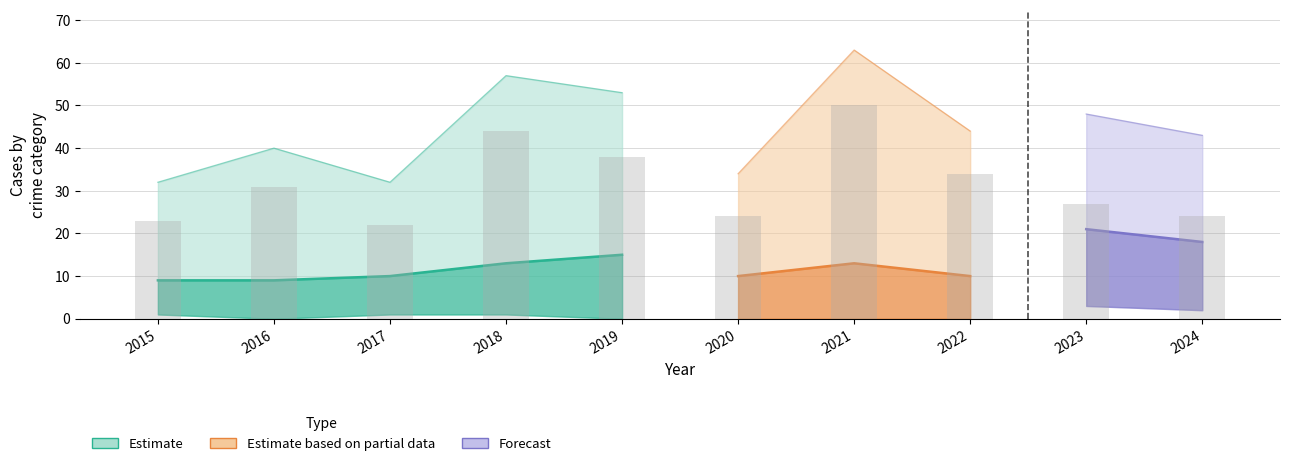

Reading right to left, list all the values displayed in this chart.

Aggravated Assault: 5	8	4	5	3	9	5	3	4	4
Aggravated Battery: 11	10	6	8	7	6	7	6	5	4
Criminal Sexual Assault: 2	3	0	0	0	0	1	1	0	1
Robbery: 24	27	34	50	24	38	44	22	31	23
Total: 43	48	44	63	34	53	57	32	40	32